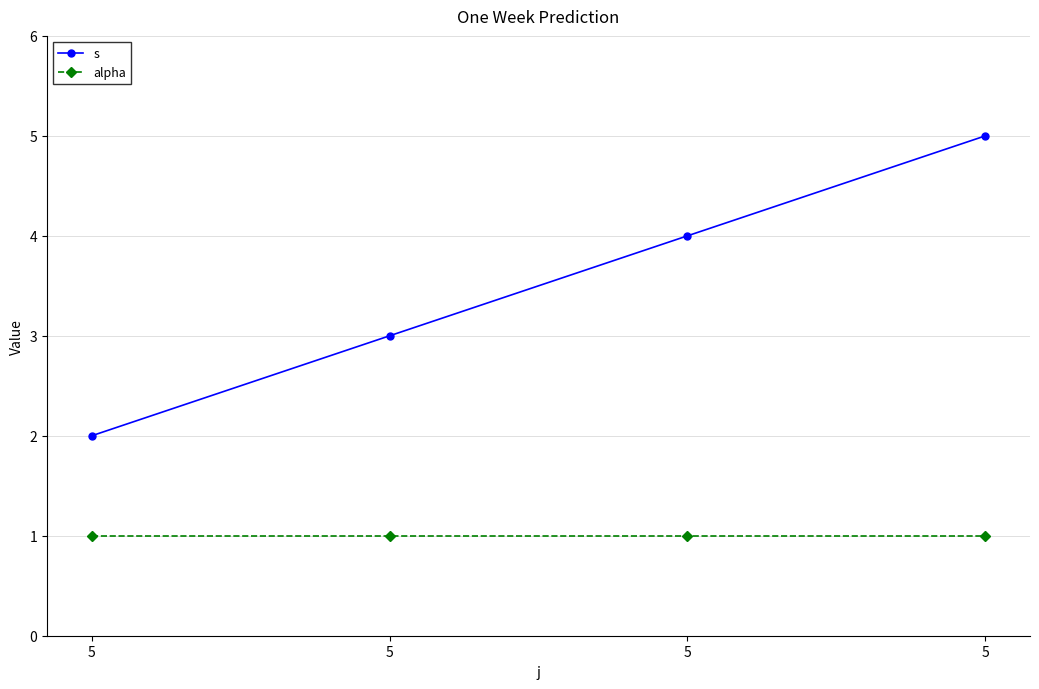

How many values in the s series are below 4?

2